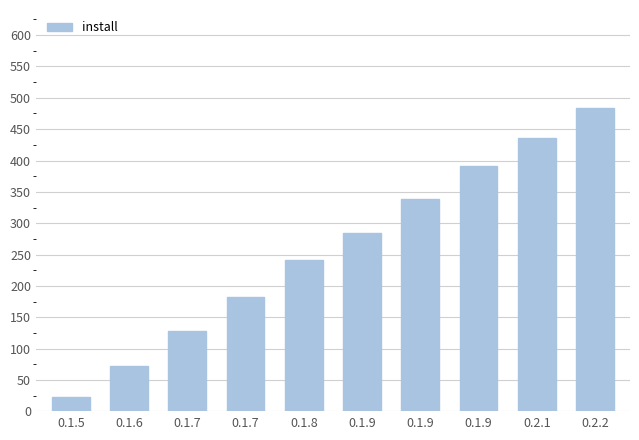

What is the minimum value shown in the chart?

23